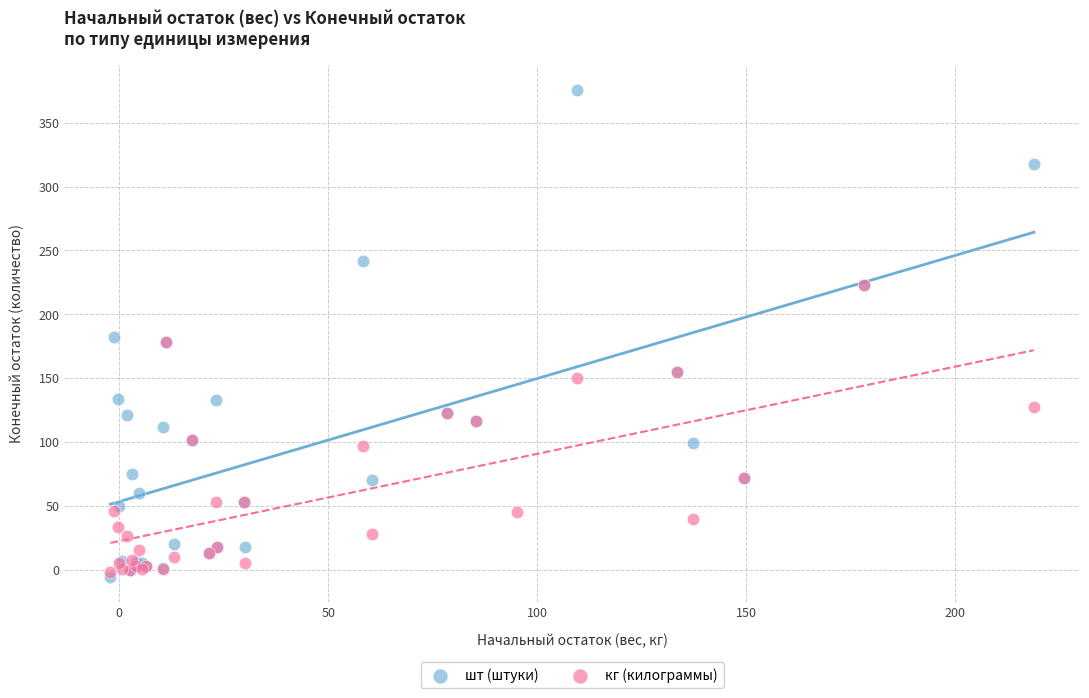

What are all the series names shown in the legend?

шт (штуки), кг (килограммы)